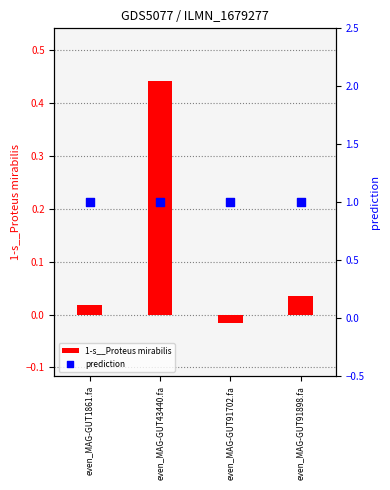

Is the value of prediction at even_MAG-GUT91898.fa greater than the value of 1-s__Proteus mirabilis at even_MAG-GUT1861.fa?

Yes